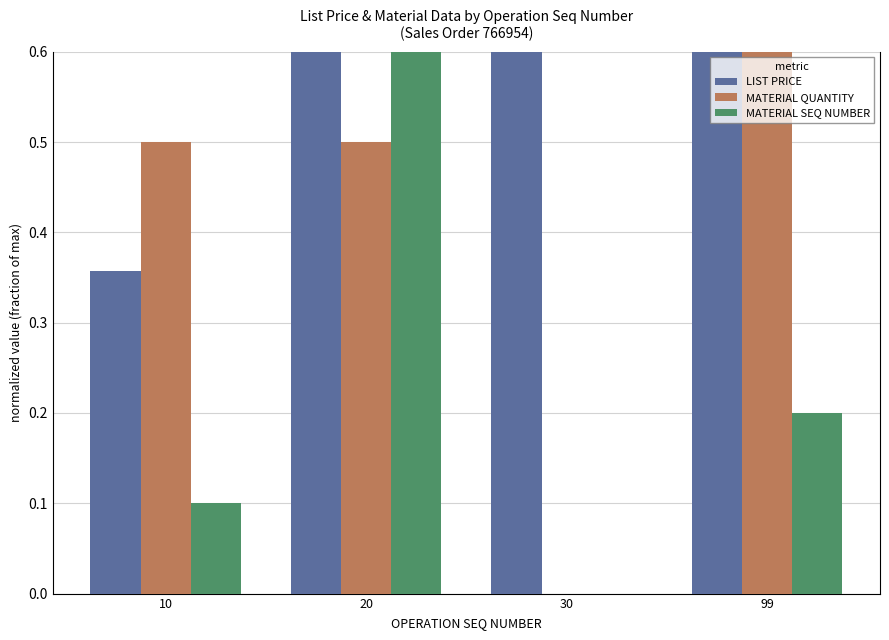

How many series are shown in this chart?

3